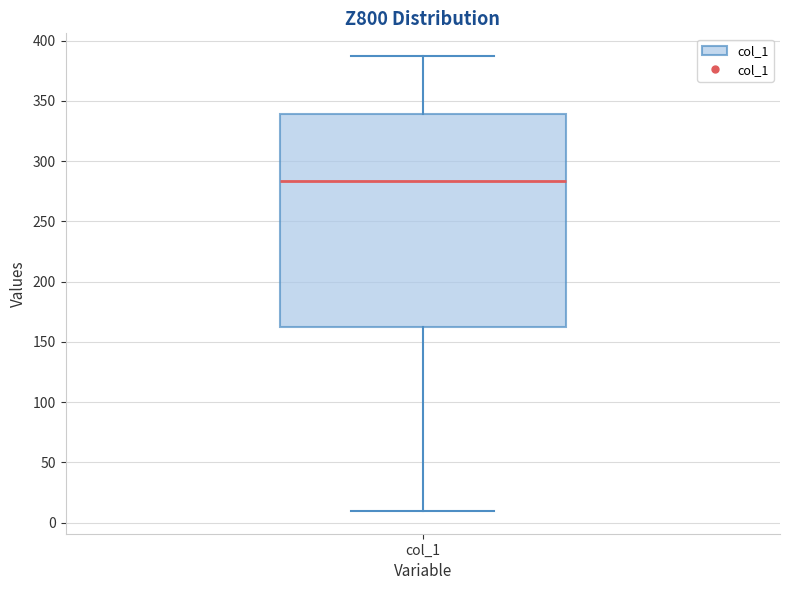

Transcribe this box plot: give where the median line is, the range the box spans, and where the two whiskers end, as read against the y-axis. The values are not printed on the chart, so give them approximately, as read against the axis.

median 285, box 160 to 340, whiskers 10 to 385